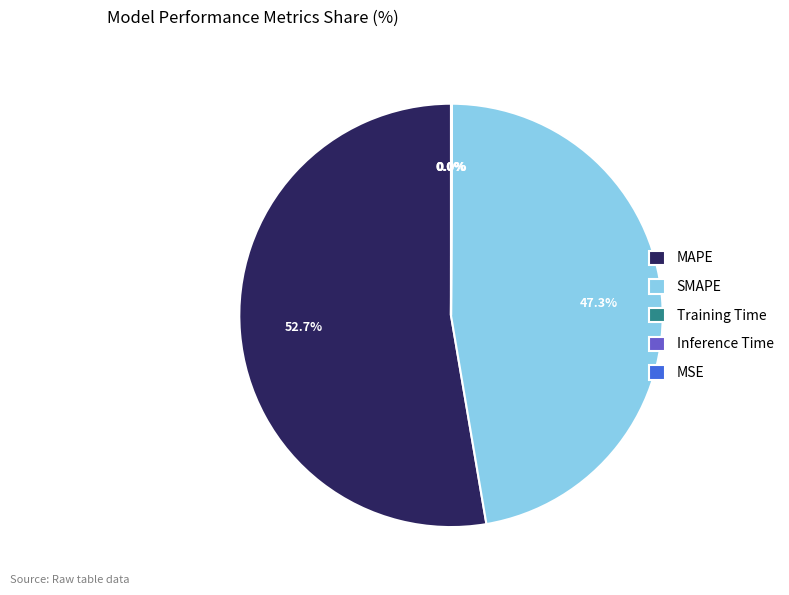

What is the largest slice in the pie chart?

MAPE